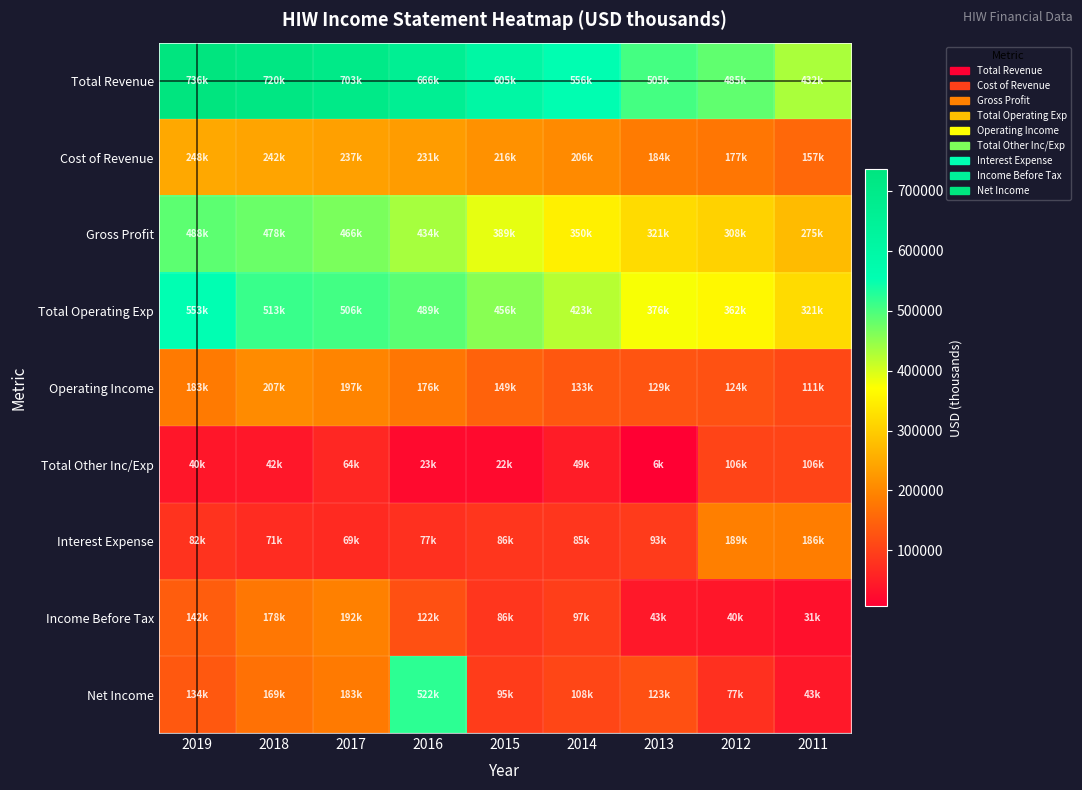

What is the spread (max minus min) of values at 2014?

506700